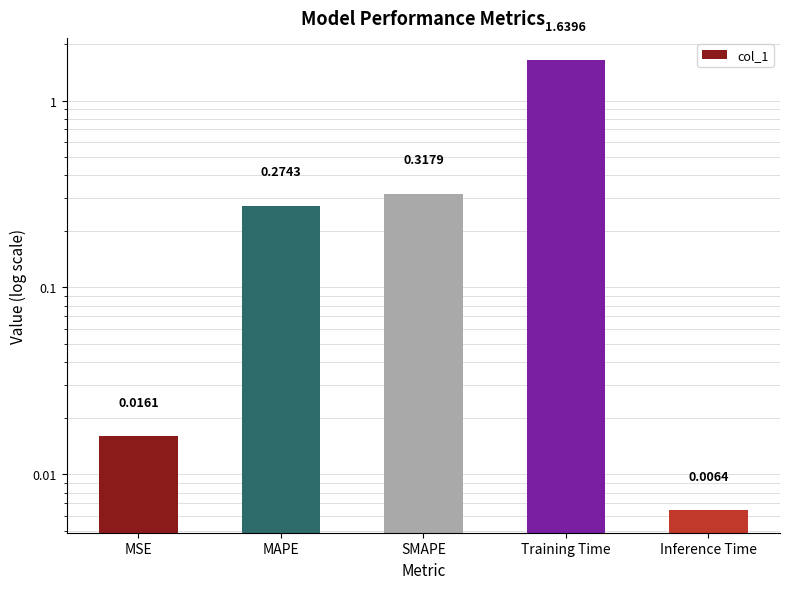

What is the sum of all values?

2.3